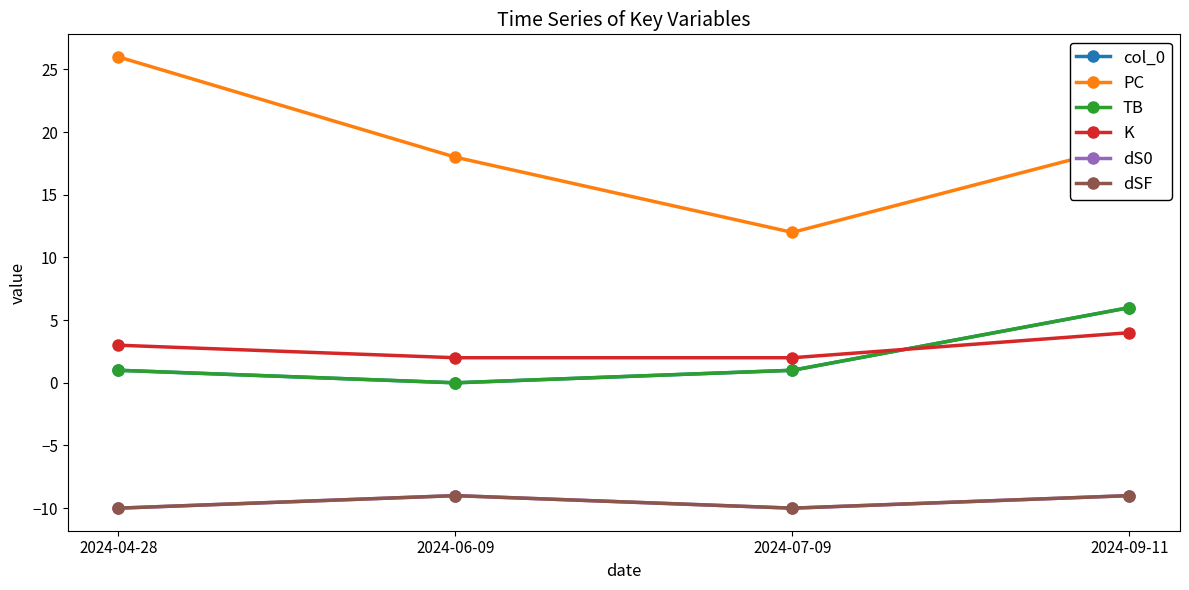

Reading right to left, list all the values displayed in this chart.

col_0: 2024-09-11=6	2024-07-09=1	2024-06-09=0	2024-04-28=1
PC: 2024-09-11=19	2024-07-09=12	2024-06-09=18	2024-04-28=26
TB: 2024-09-11=6	2024-07-09=1	2024-06-09=0	2024-04-28=1
K: 2024-09-11=4	2024-07-09=2	2024-06-09=2	2024-04-28=3
dS0: 2024-09-11=-9	2024-07-09=-10	2024-06-09=-9	2024-04-28=-10
dSF: 2024-09-11=-9	2024-07-09=-10	2024-06-09=-9	2024-04-28=-10